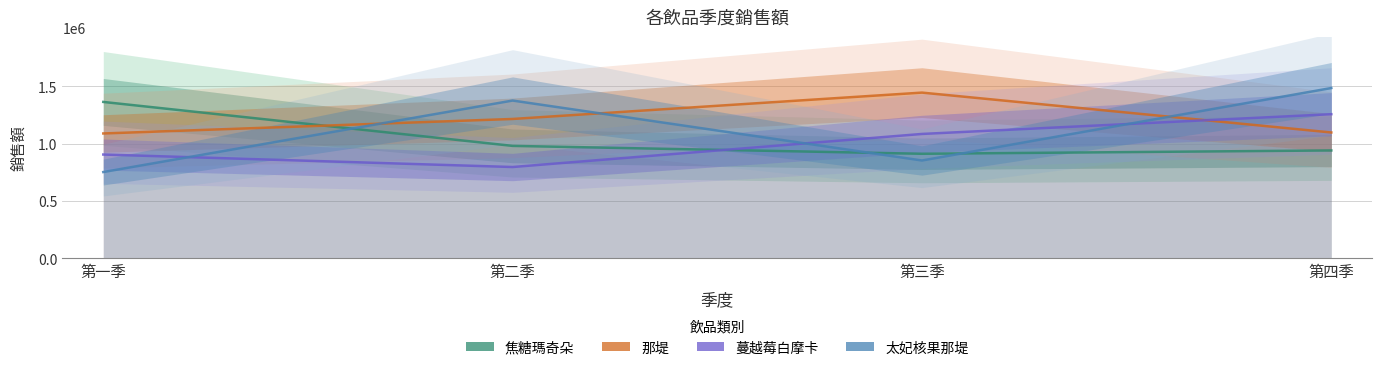

What is the difference between the 焦糖瑪奇朵 values at 第一季 and 第二季?

382930